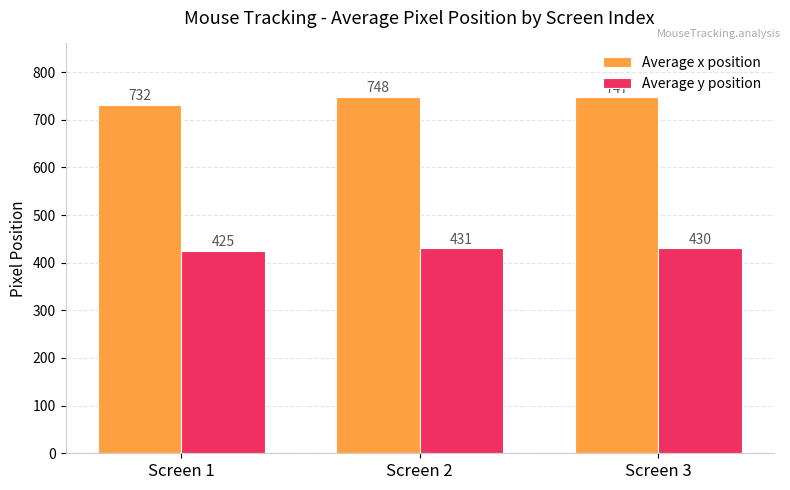

Is it true that Average x position equals 748 at Screen 2?

True